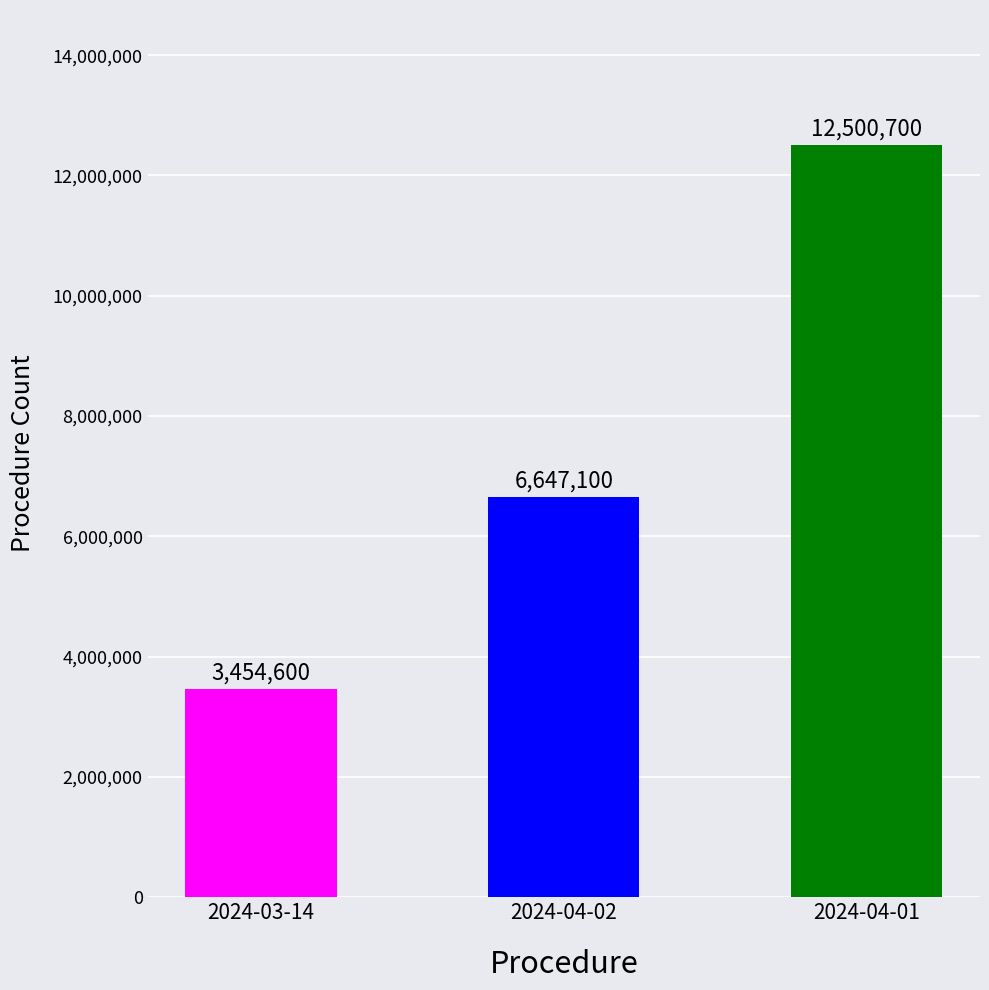

Are the bars grouped side by side (vs. stacked)?

No